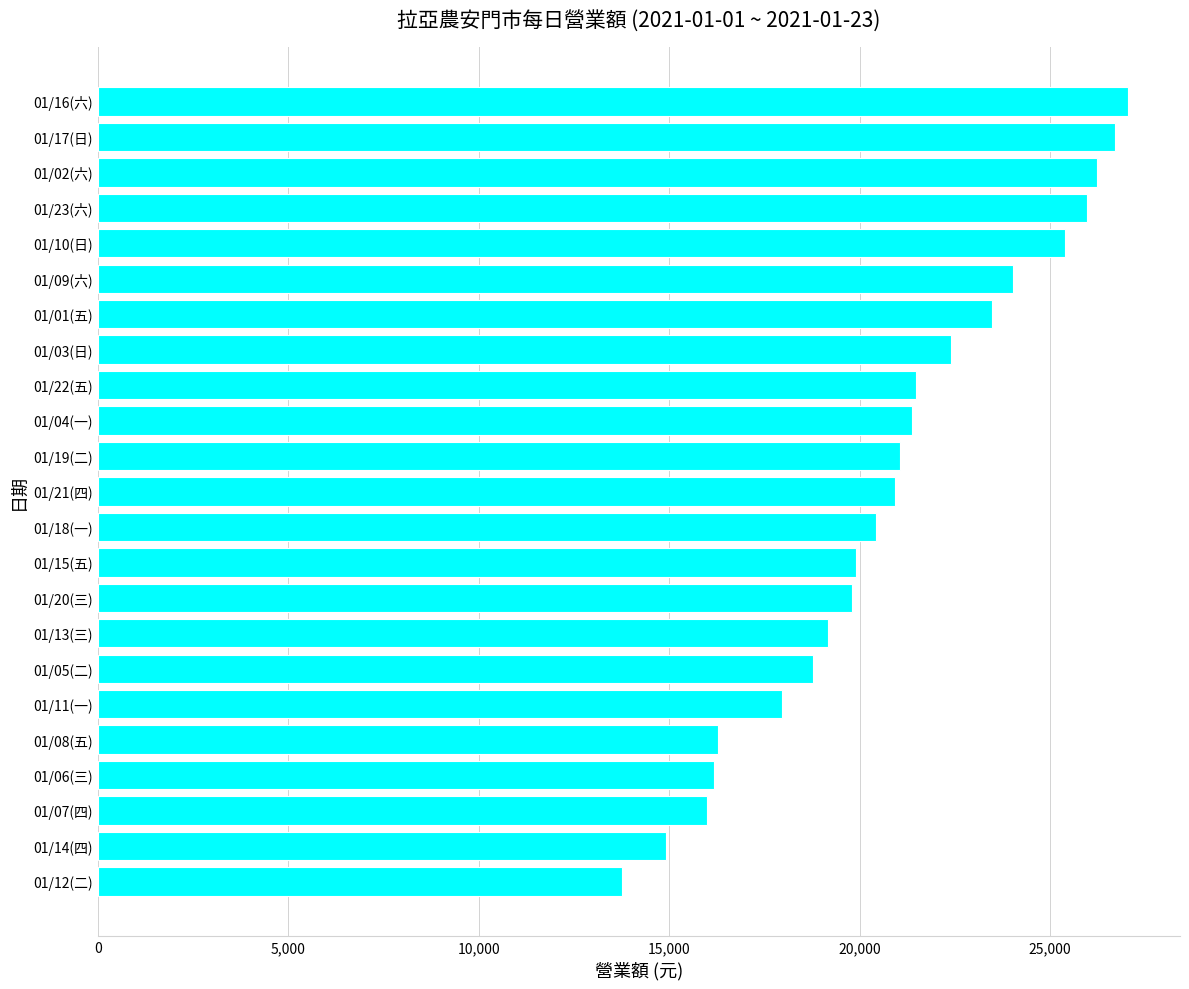

Which category has the lowest value across all series?

01/12(二)